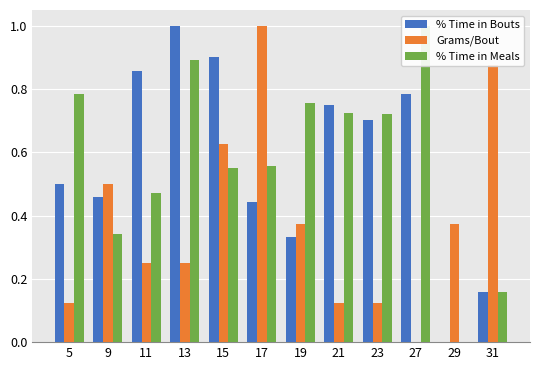

Reading left to right, what are all the values shown in this chart?

% Time in Bouts: 0.5	0.5	0.9	1.0	0.9	0.4	0.3	0.8	0.7	0.8	0.0	0.2
Grams/Bout: 0.1	0.5	0.2	0.2	0.6	1.0	0.4	0.1	0.1	0.0	0.4	0.9
% Time in Meals: 0.8	0.3	0.5	0.9	0.5	0.6	0.8	0.7	0.7	1.0	0.0	0.2